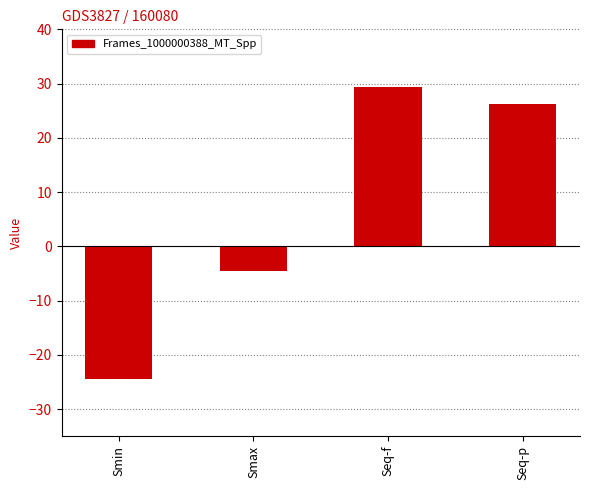

Count the number of data series in this chart.

1